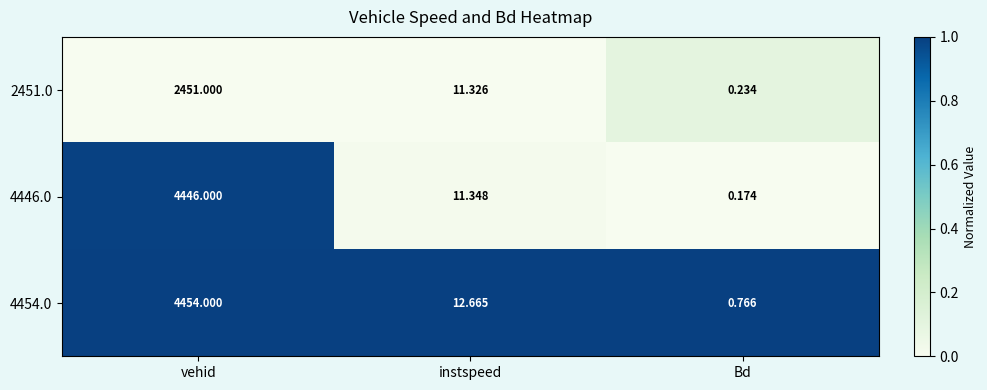

Rank the series by their maximum value, from lowest to highest.

2451.0, 4446.0, 4454.0